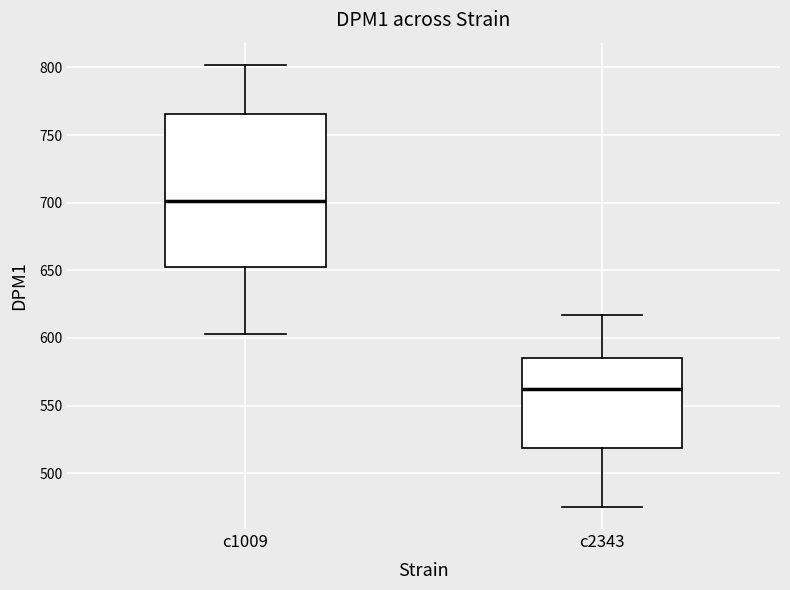

Which box's median line is the highest?

c1009